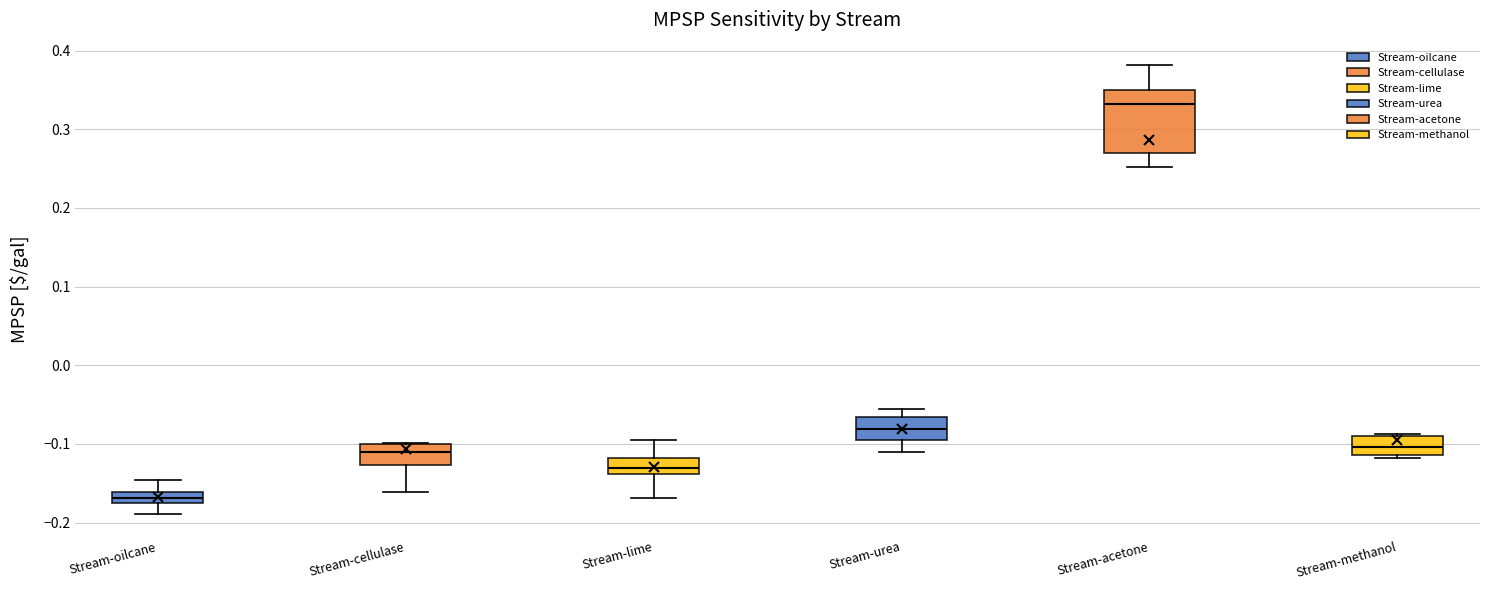

Comparing the boxes themselves (not the whiskers), which one is the tallest?

Stream-acetone